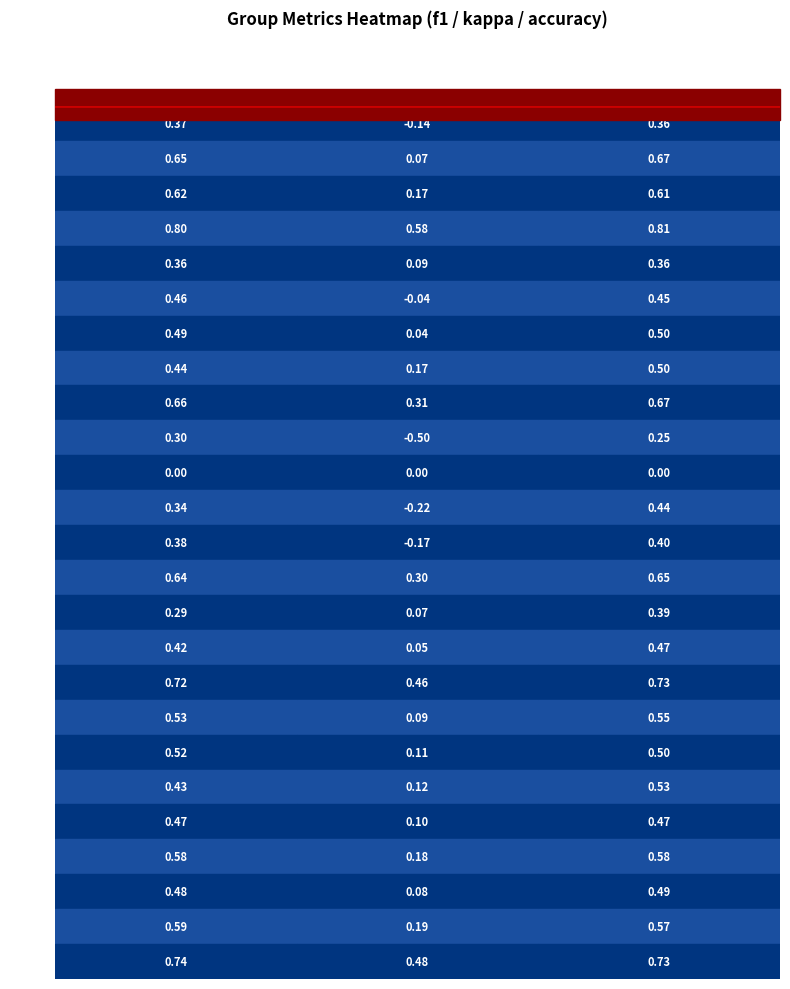

Count the number of data series in this chart.

25